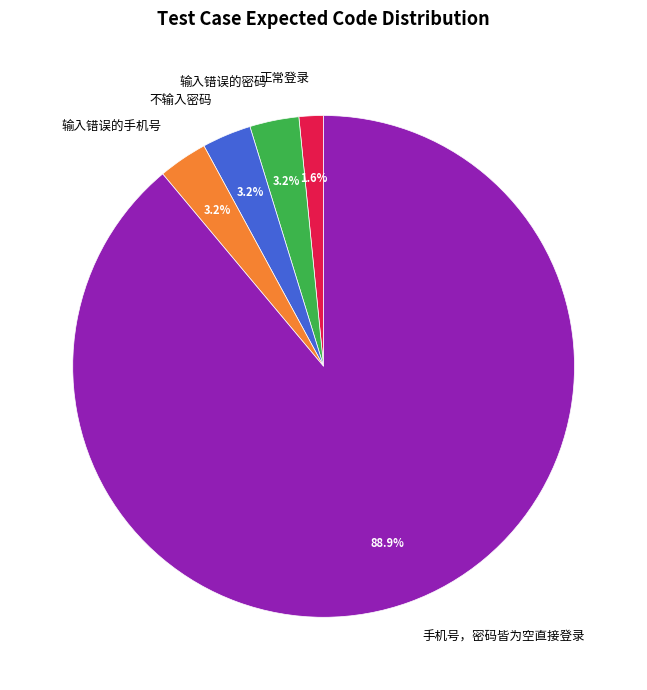

Which slice is the smallest?

正常登录